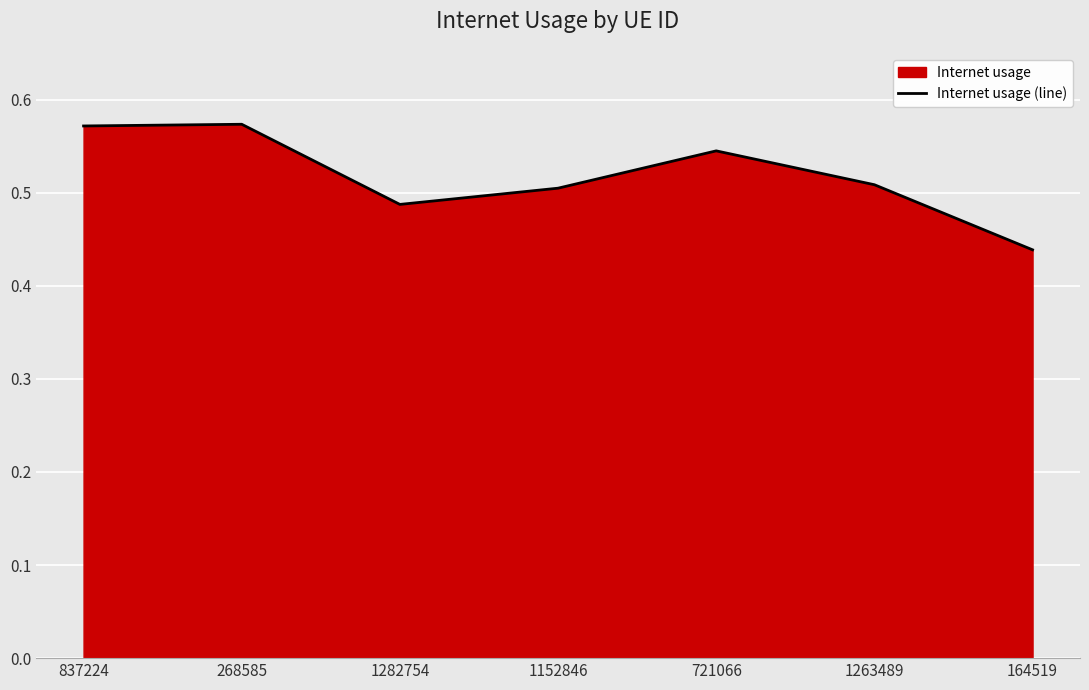

What is the sum of the values at 268585 and 721066?

1.1